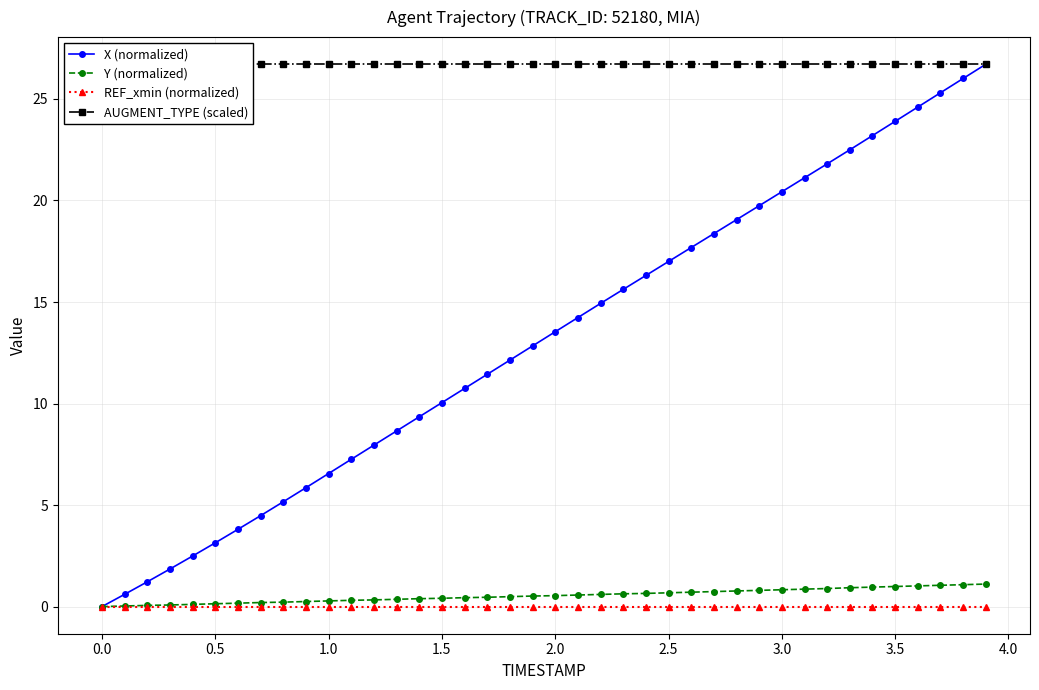

How many data points does each series have?

40